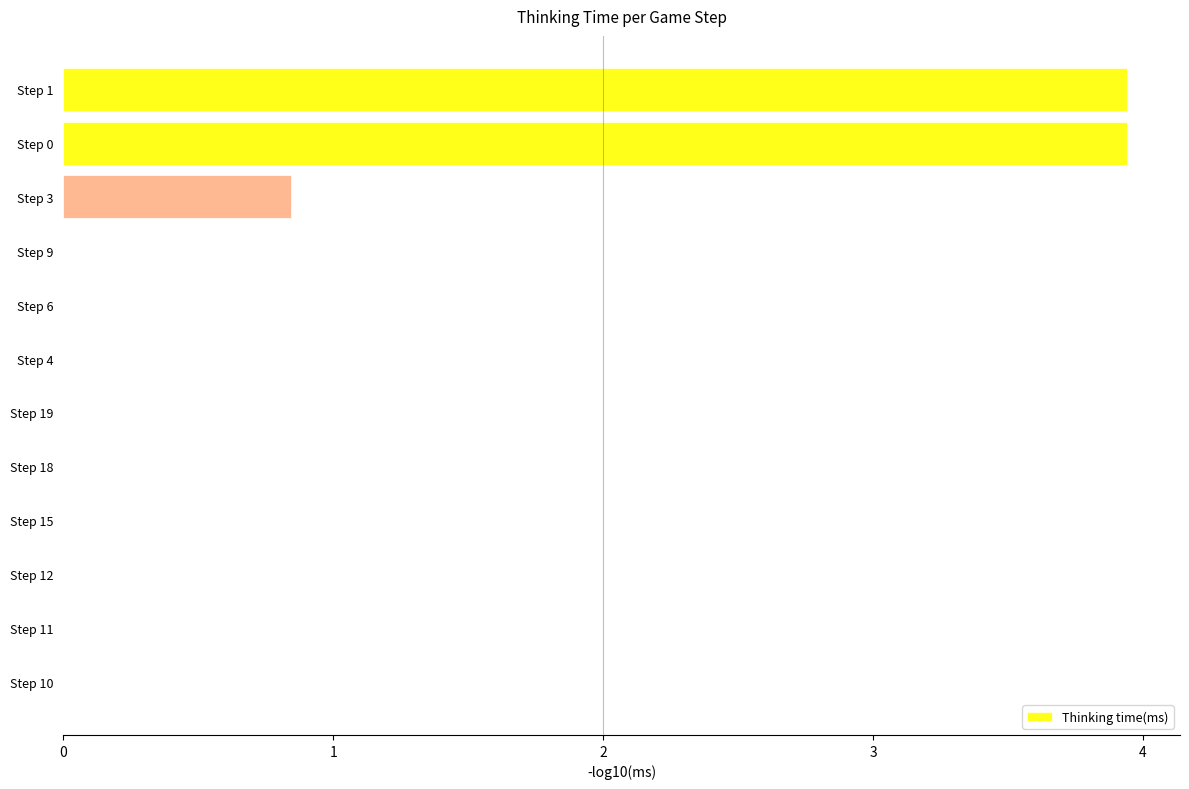

What is the sum of all values?

8.7